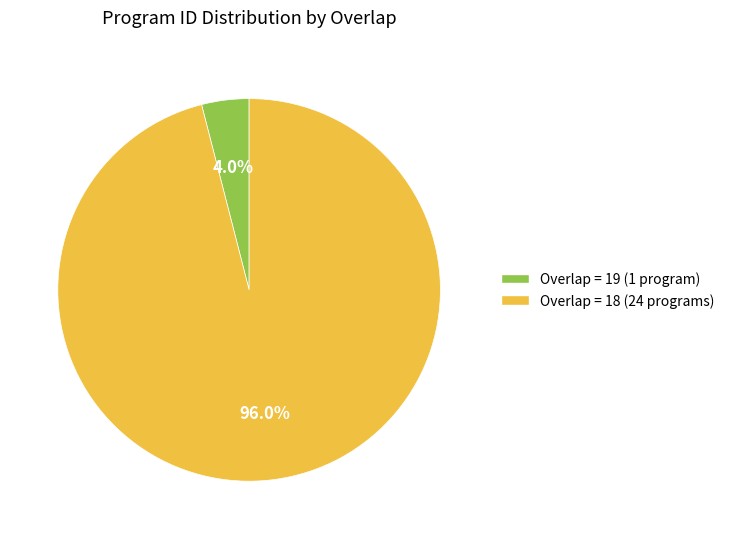

What is the ratio of the value at Overlap = 18 (24 programs) to the value at Overlap = 19 (1 program)?

24.0